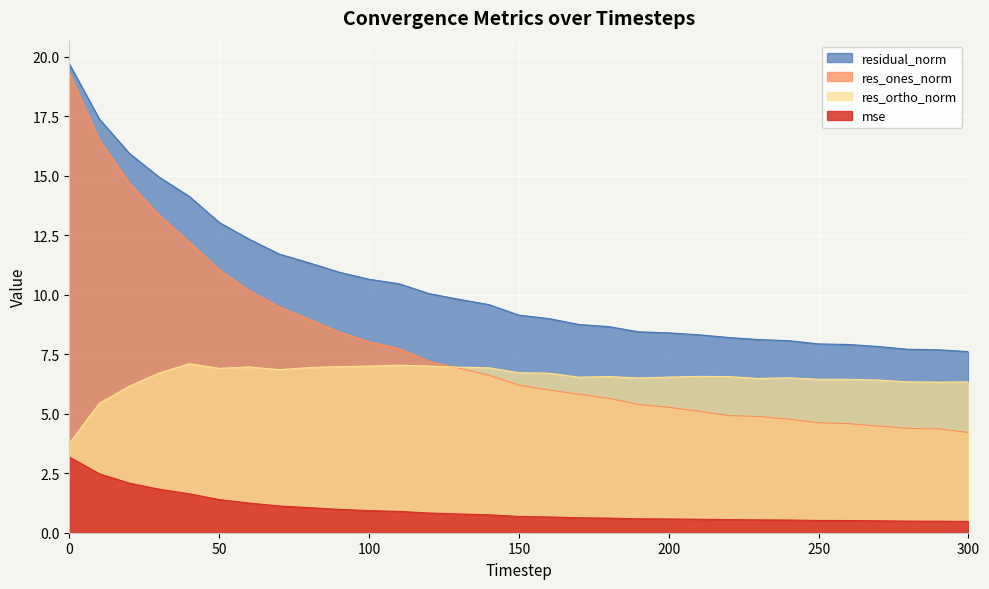

Which series has the widest spread of values?

res_ones_norm